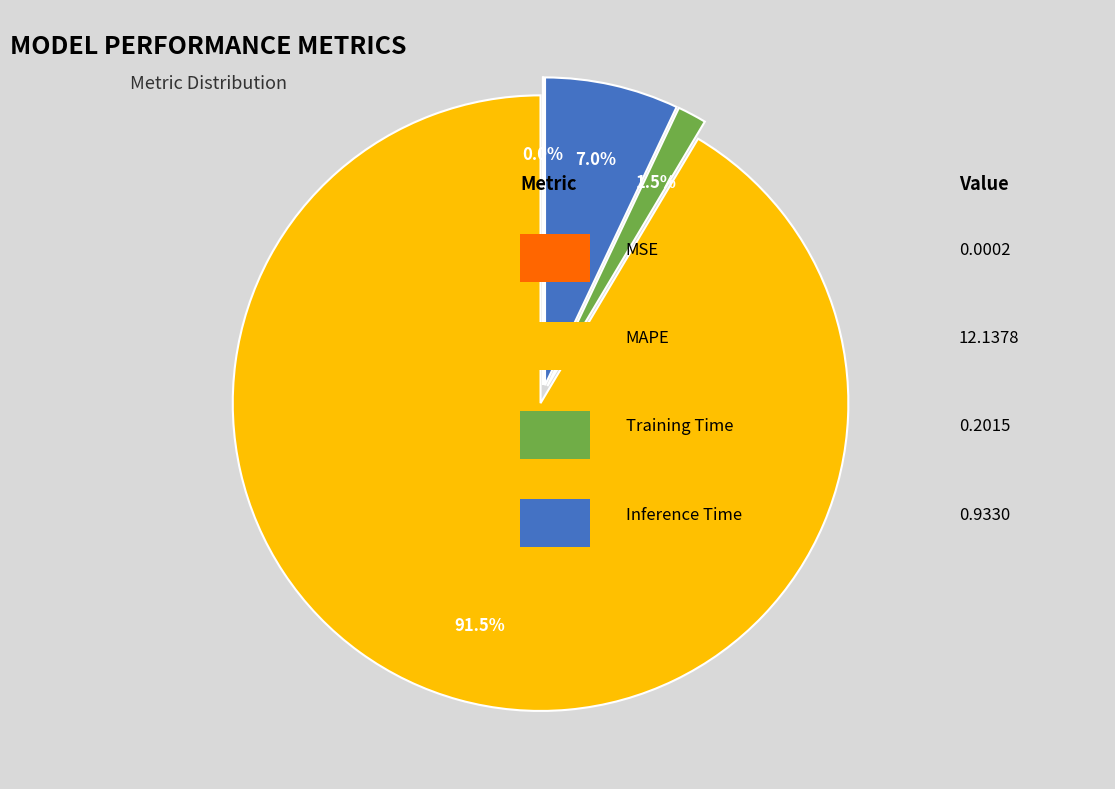

Is there any slice that represents more than half of the pie?

Yes